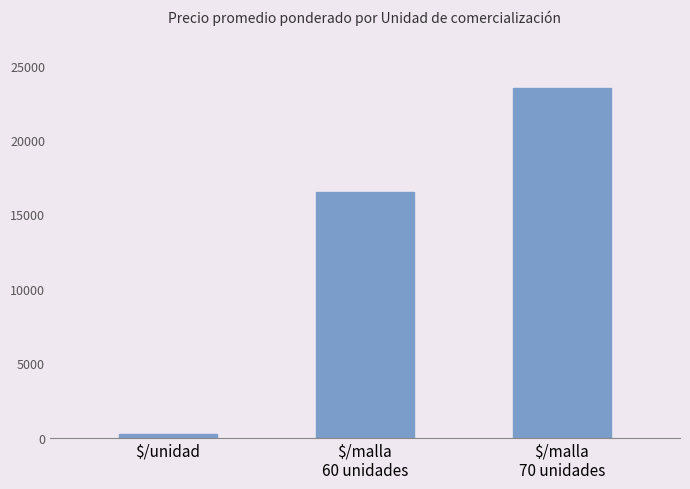

Rank the categories by value from lowest to highest.

$/unidad, $/malla
60 unidades, $/malla
70 unidades